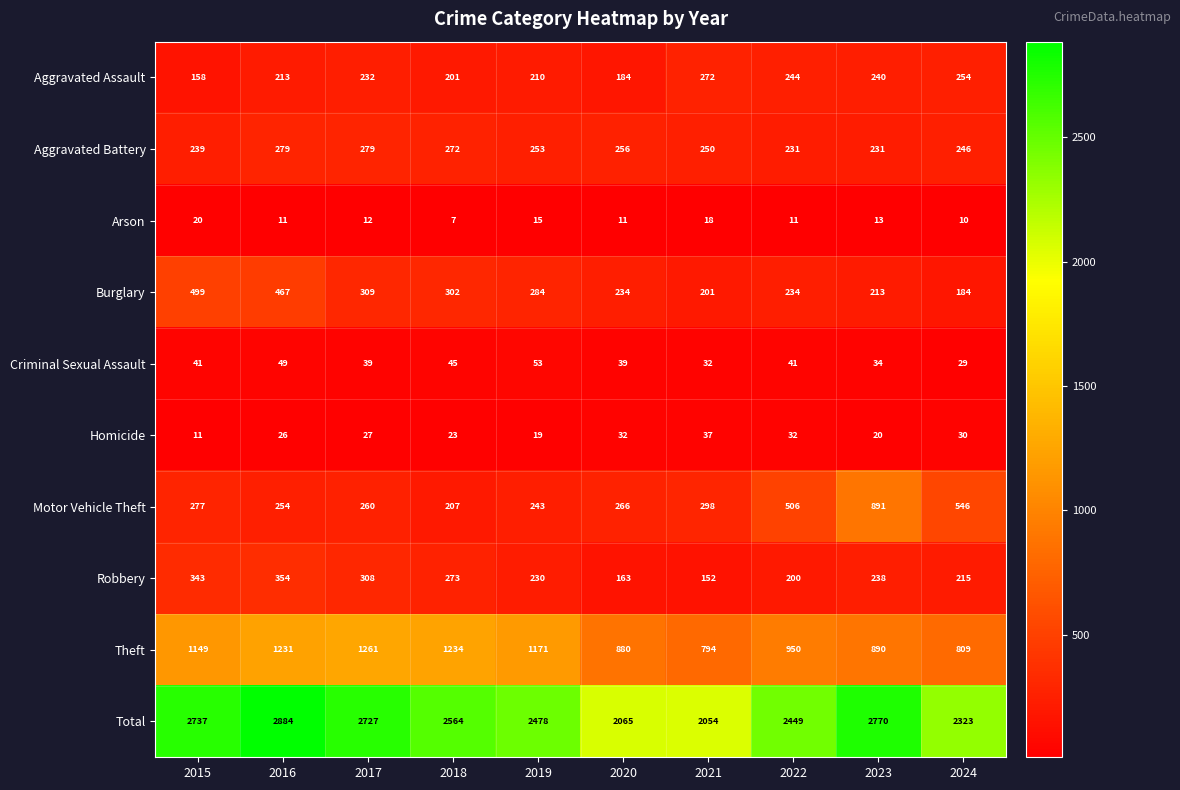

What is the difference between the highest and lowest values at 2017?

2715